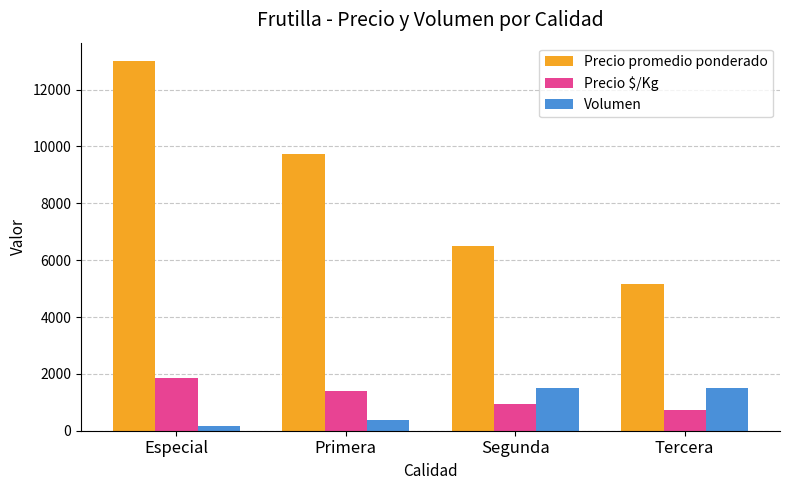

Reading right to left, extract all data points from this chart.

Precio promedio ponderado: 5150	6500	9750	13000
Precio $/Kg: 736	929	1393	1857
Volumen: 1500	1500	390	150